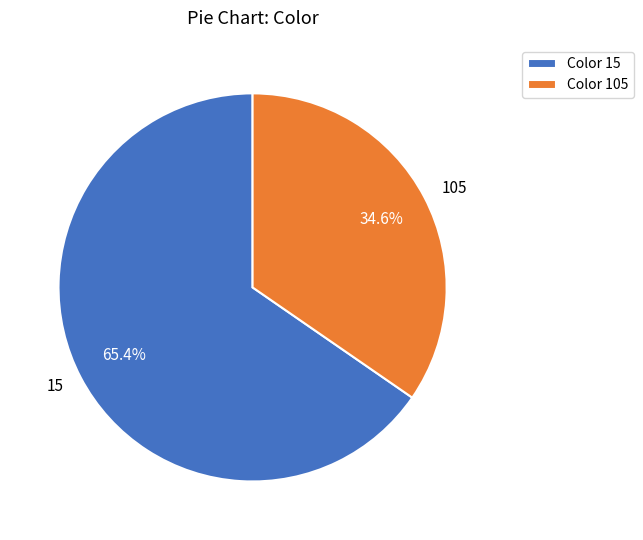

Is it true that 105 is 25% of the pie?

False